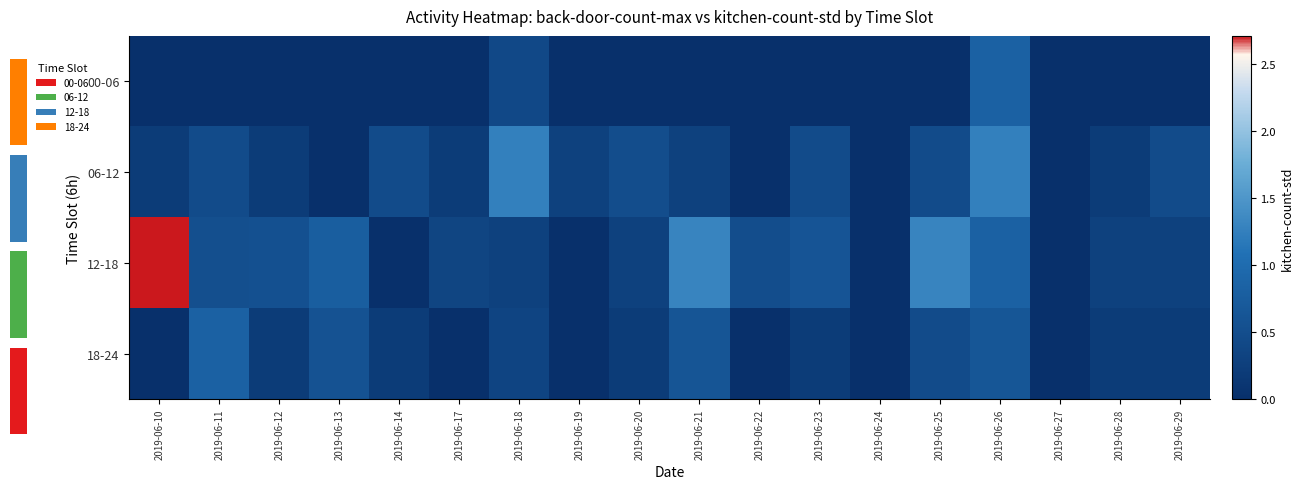

What is the sum of the 00-06 values at 2019-06-18 and 2019-06-23?

0.4